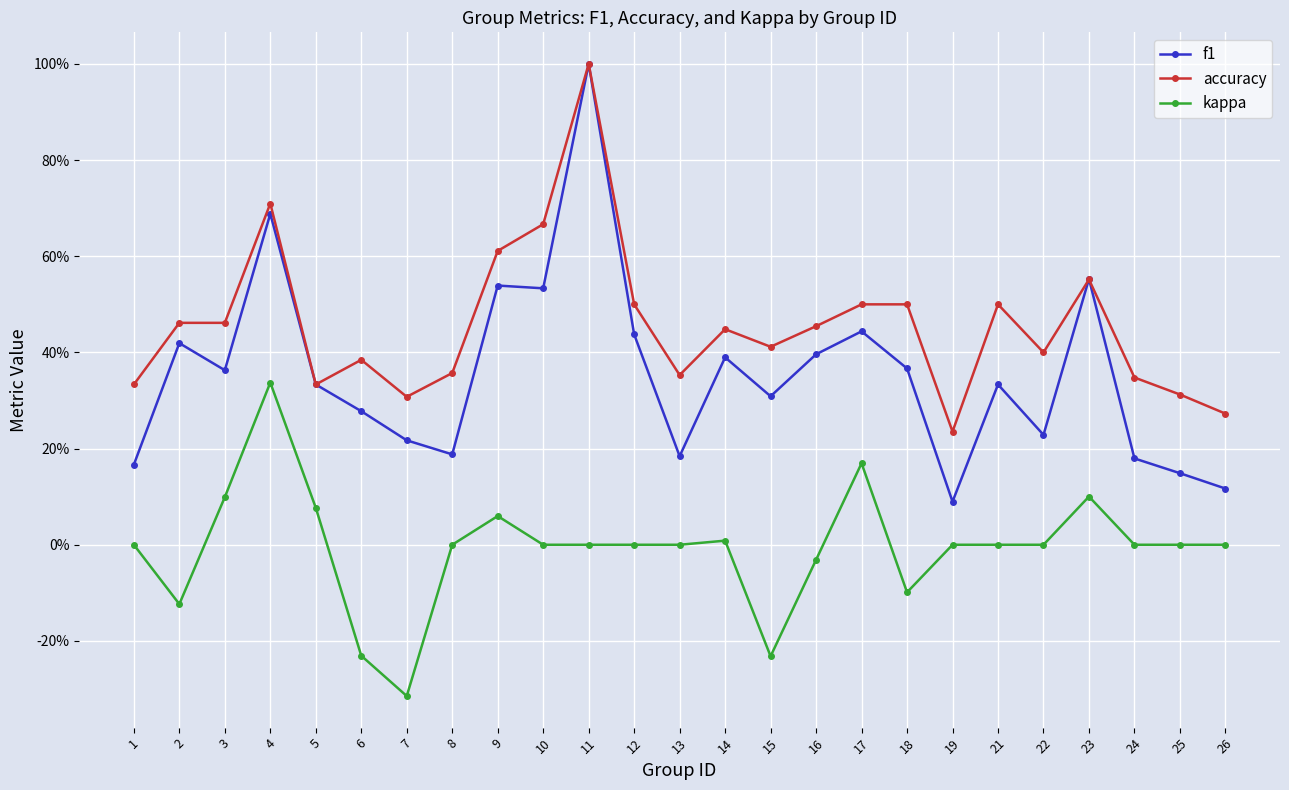

Which series has the largest total across all categories?

accuracy